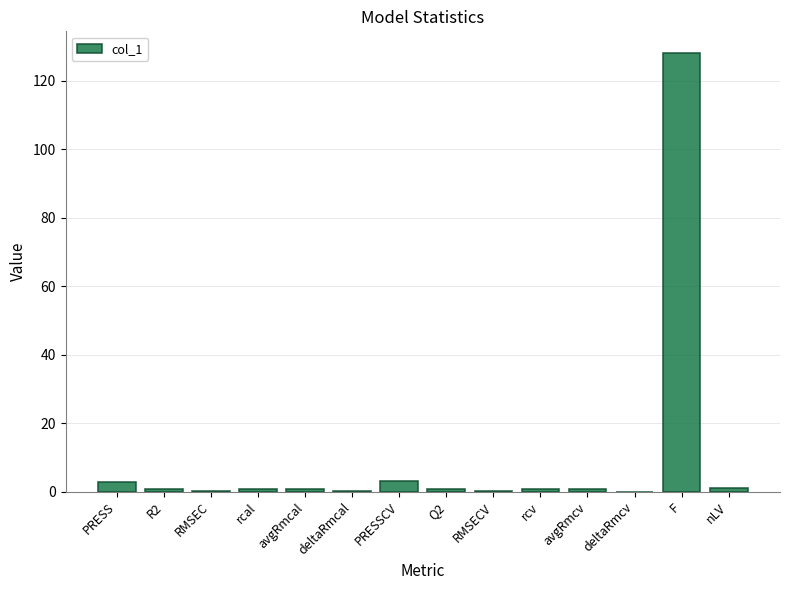

What is the average value?

10.1